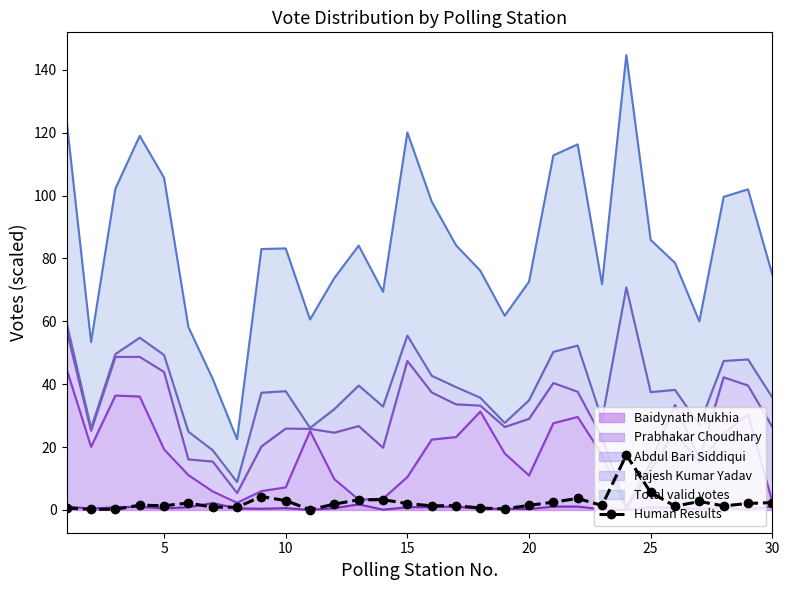

The chart shows a value of 0.5 at 7. True or false?

False